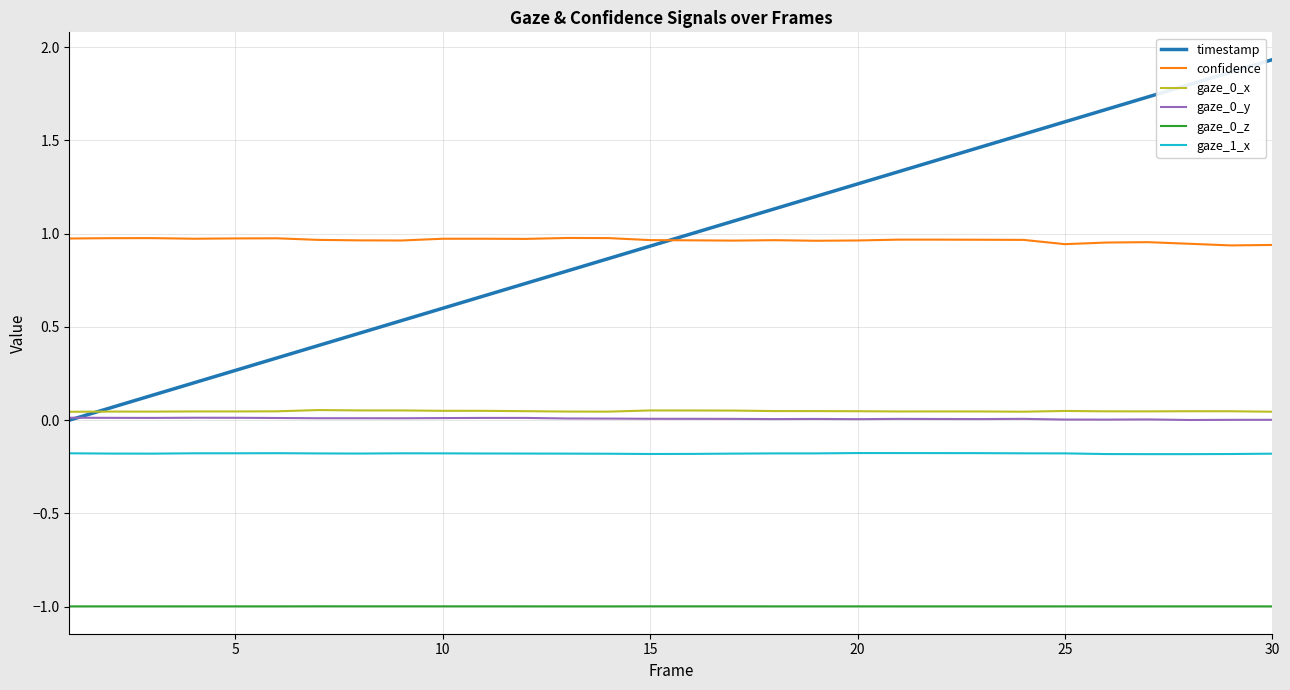

After their last crossing, which series has the higher values: timestamp or gaze_0_x?

timestamp